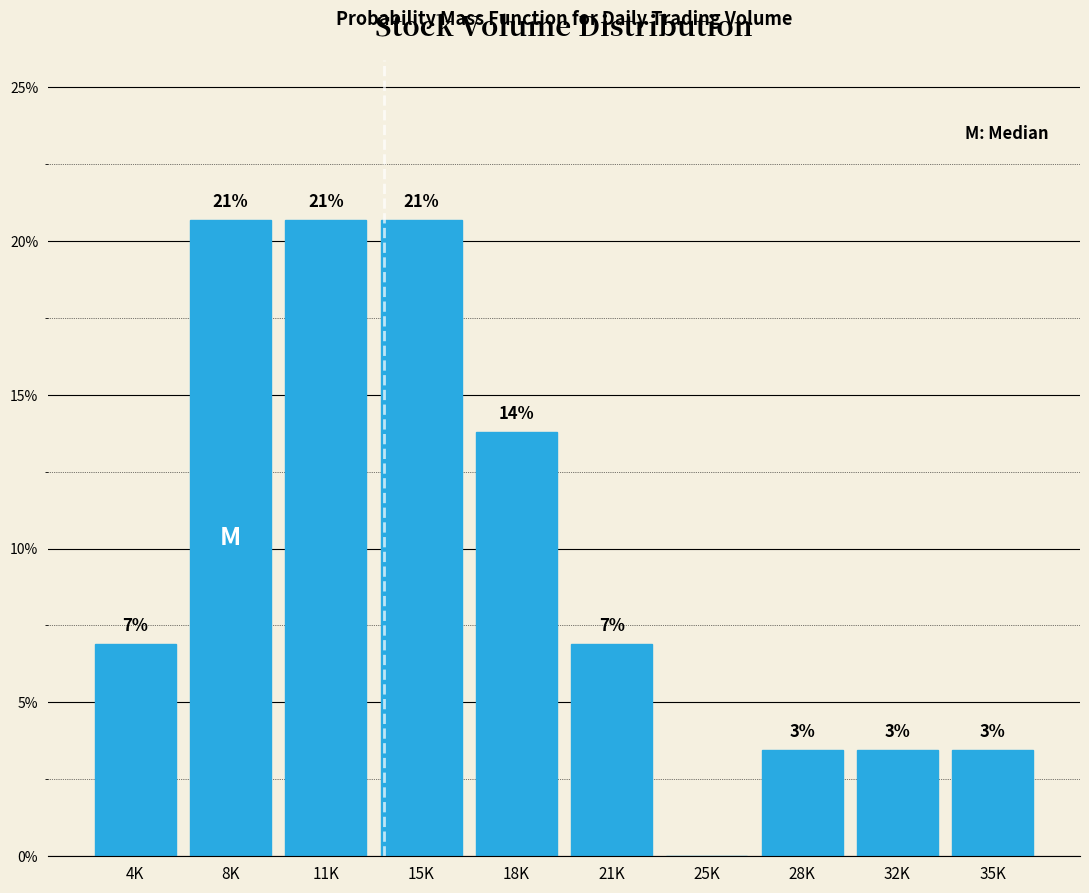

Are the bars horizontal?

No